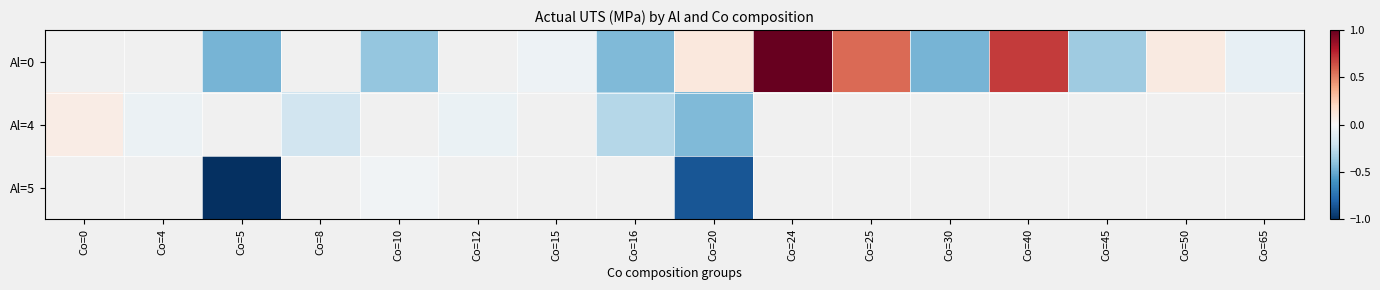

Count the number of data series in this chart.

3